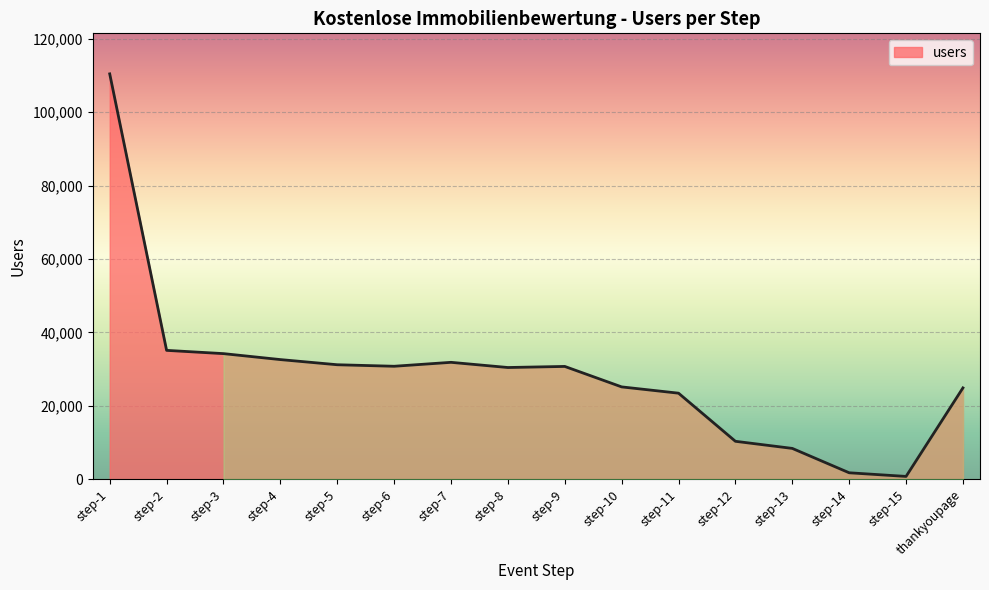

How many interior local valleys (lower than both neighbors) does the data have?

3